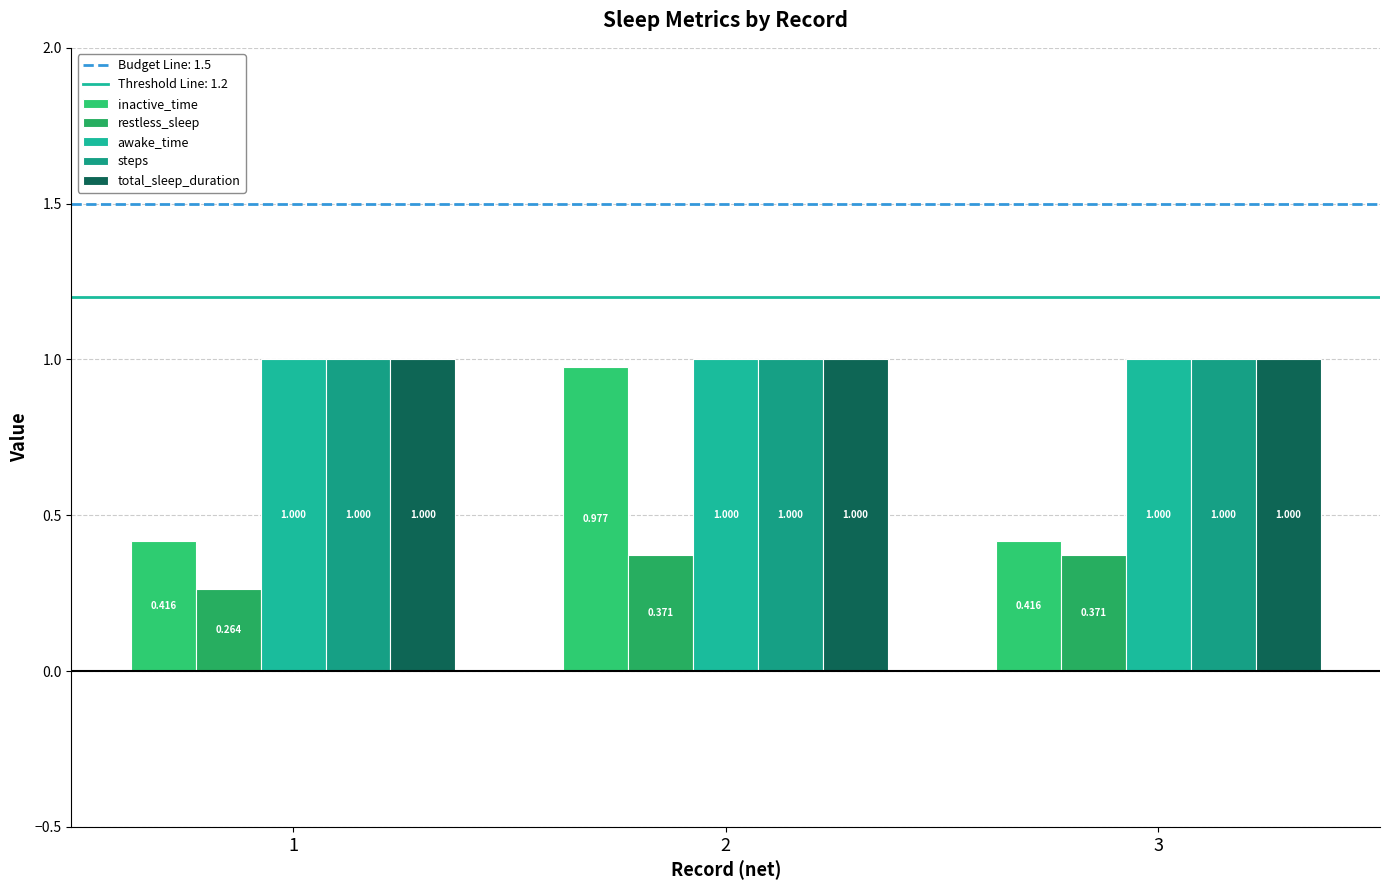

At how many categories does at least one series exceed 0?

3